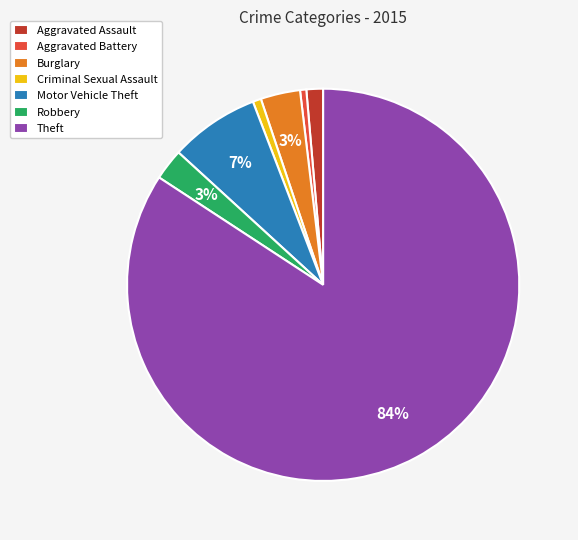

Is it true that Criminal Sexual Assault is 11% of the pie?

False